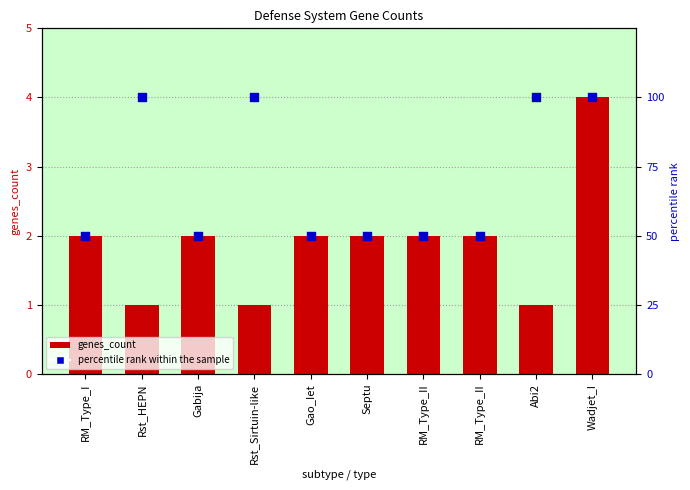

What is the total value across all series at Wadjet_I?

104